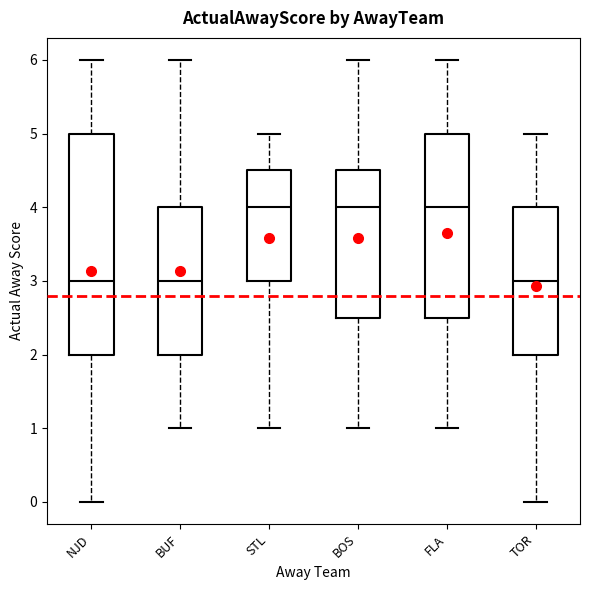

Where does the lower whisker of the box for BUF end on the y-axis? The values are not printed on the chart, so give them approximately, as read against the axis.

1.0